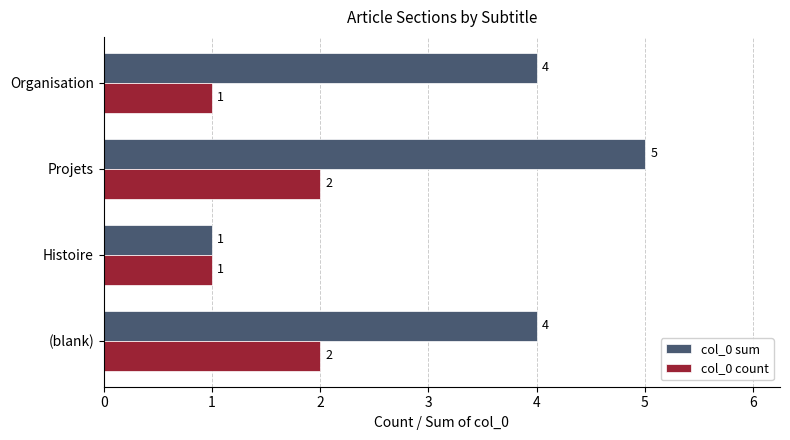

Which series has the largest total across all categories?

col_0 sum